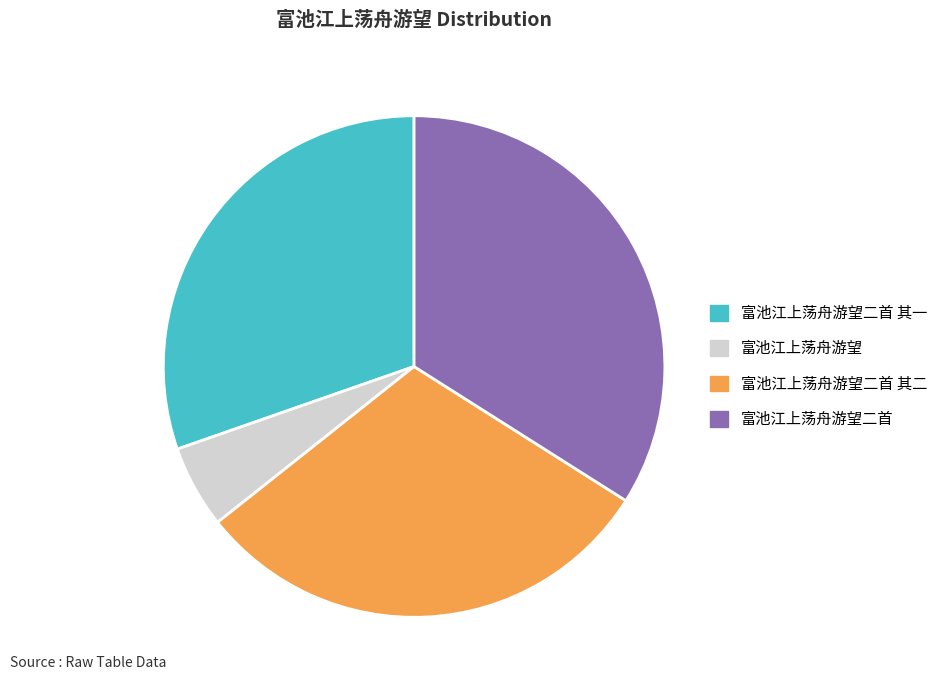

Is there a majority slice in this chart?

No